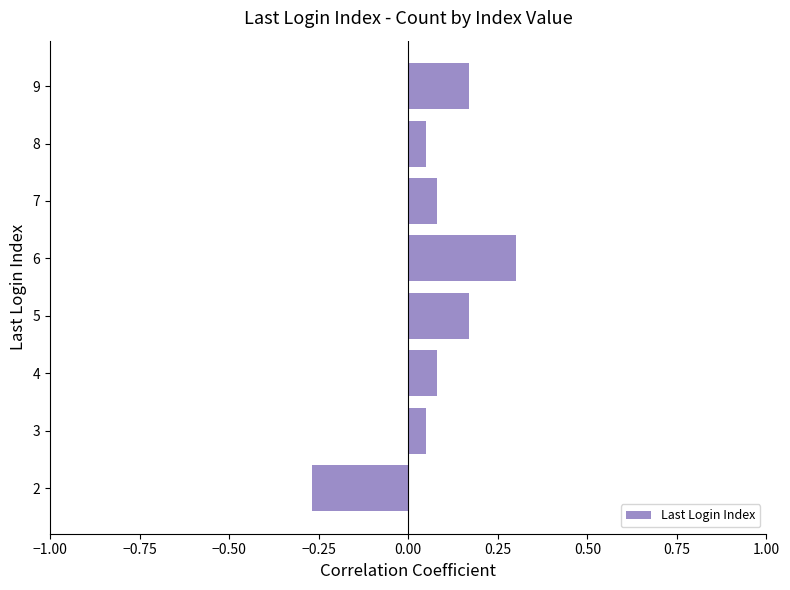

The value at 6 is 0.3. True or false?

True